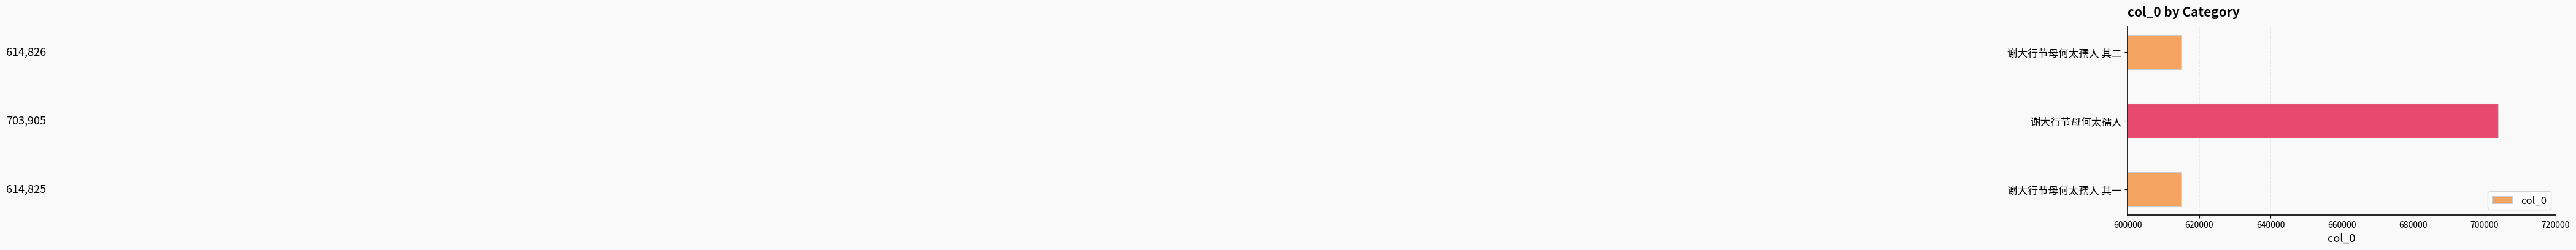

Approximately how many times larger is the value at 谢大行节母何太孺人 其二 compared to 谢大行节母何太孺人 其一?

1.0